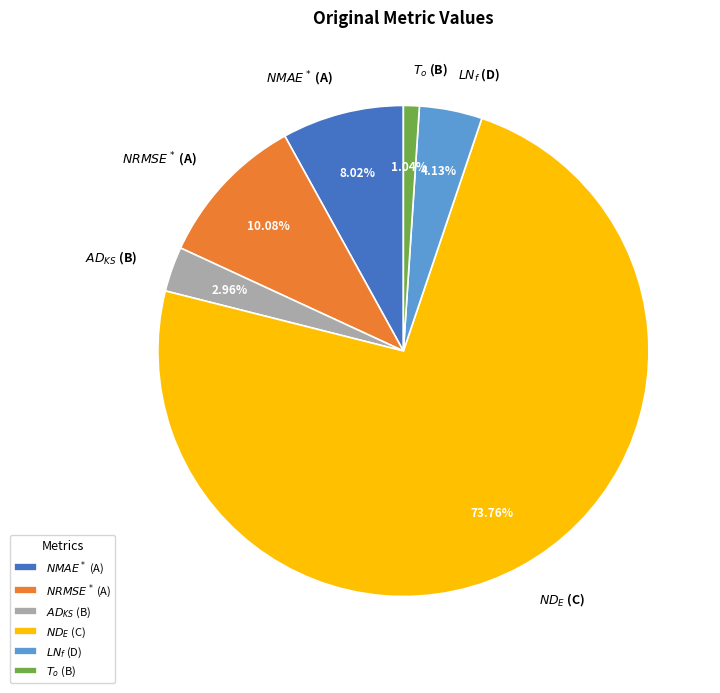

Which category has the smallest portion of the pie?

$T_{o}$ (B)